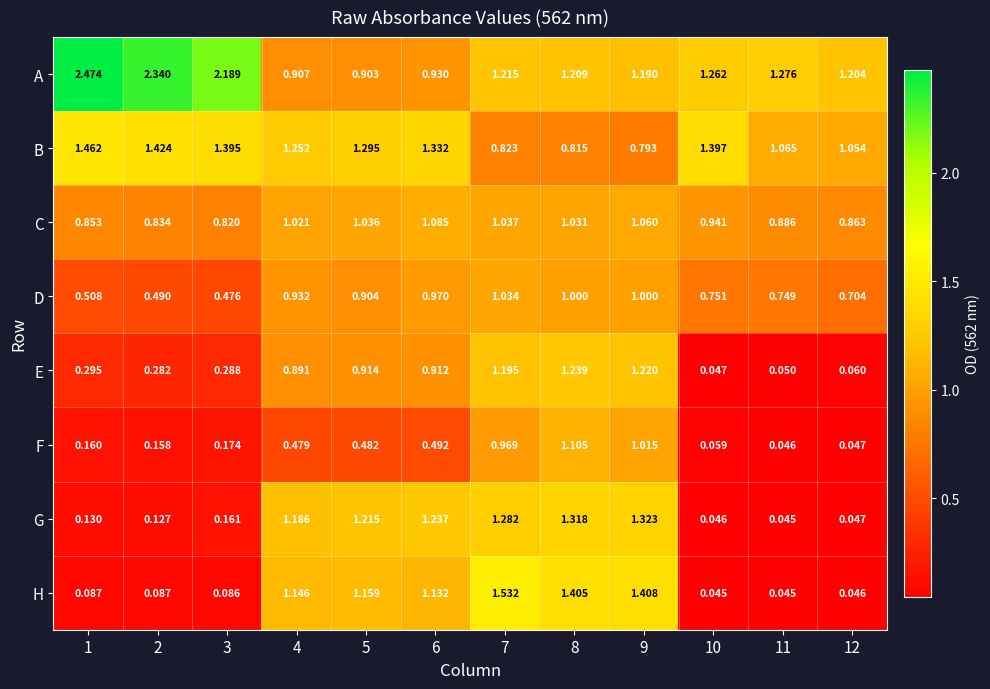

Rank the series by their maximum value, from lowest to highest.

D, C, F, E, G, B, H, A